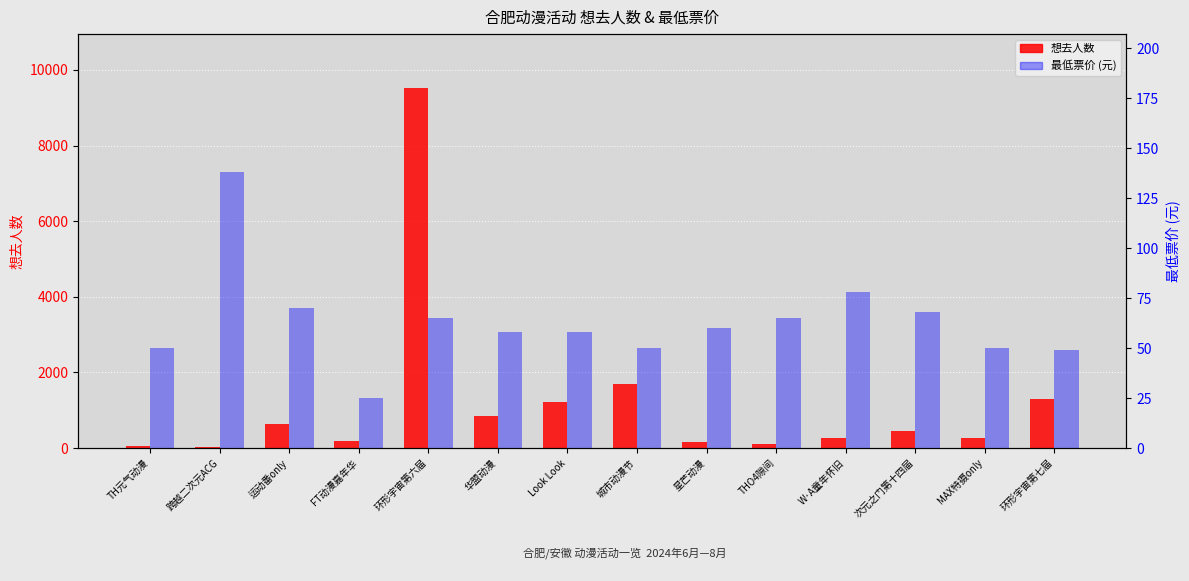

What position from the right is MAX特摄only?

2